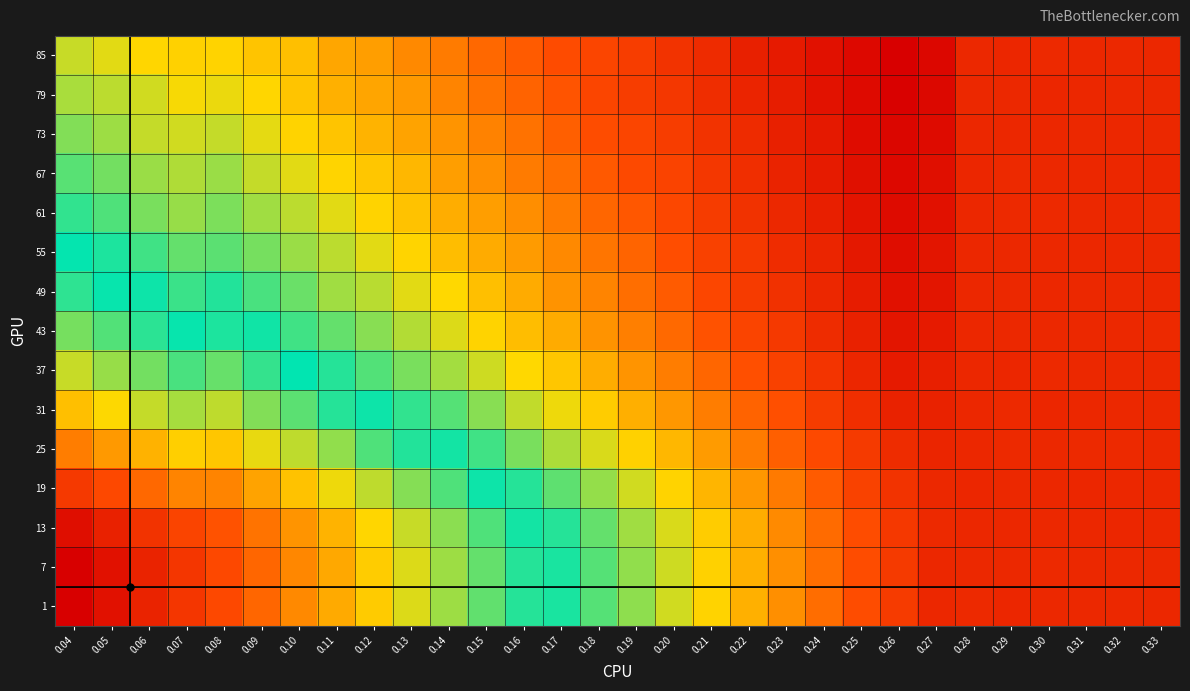

Is it true that 55 equals 0.0 at 0.08?

True